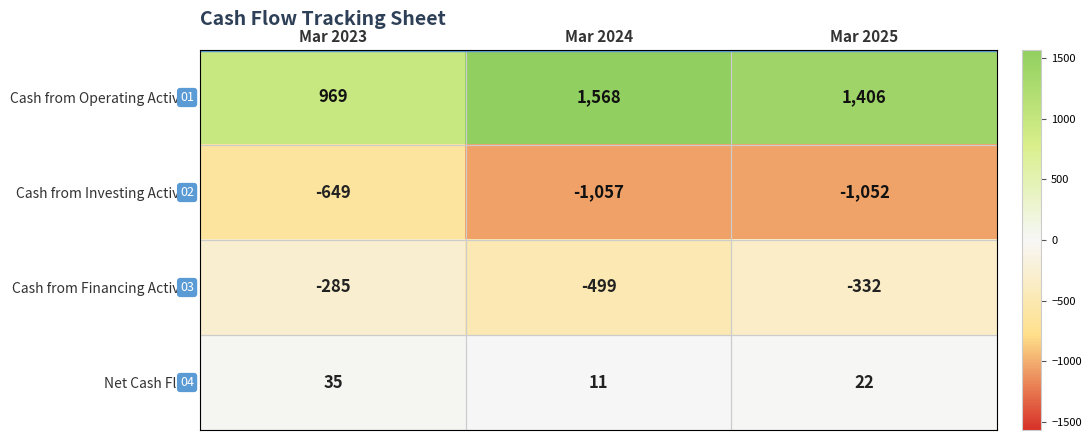

Which series has the largest range (max minus min)?

Cash from Operating Activity